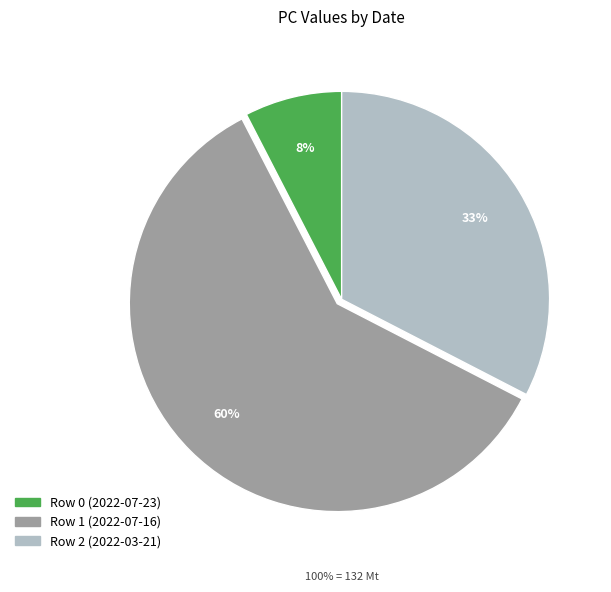

Which has a higher value, Row 0 (2022-07-23) or Row 2 (2022-03-21)?

Row 2 (2022-03-21)